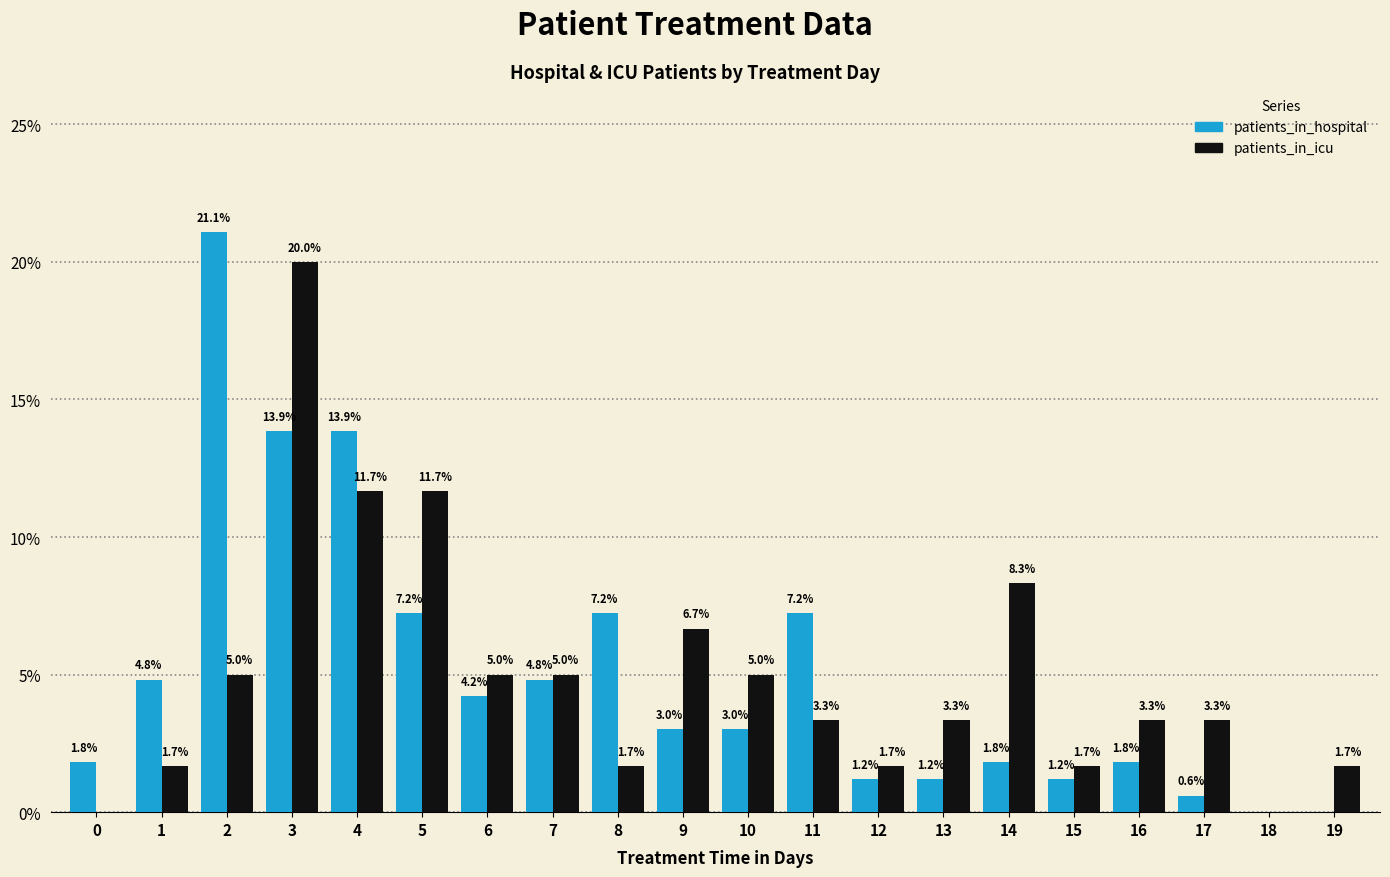

What is the total value across all series at 4?

25.5